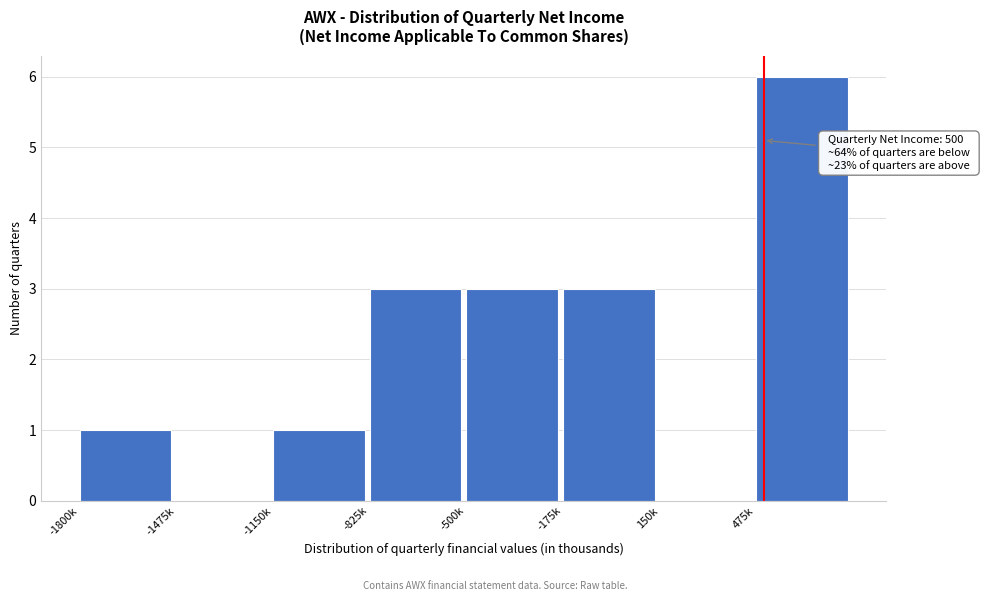

Reading right to left, transcribe all the data shown in this chart.

475k=6	150k=0	-175k=3	-500k=3	-825k=3	-1150k=1	-1475k=0	-1800k=1